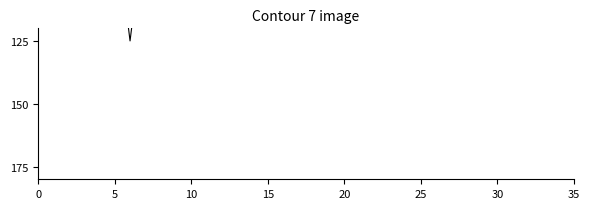

What is the smallest value displayed?

75.0